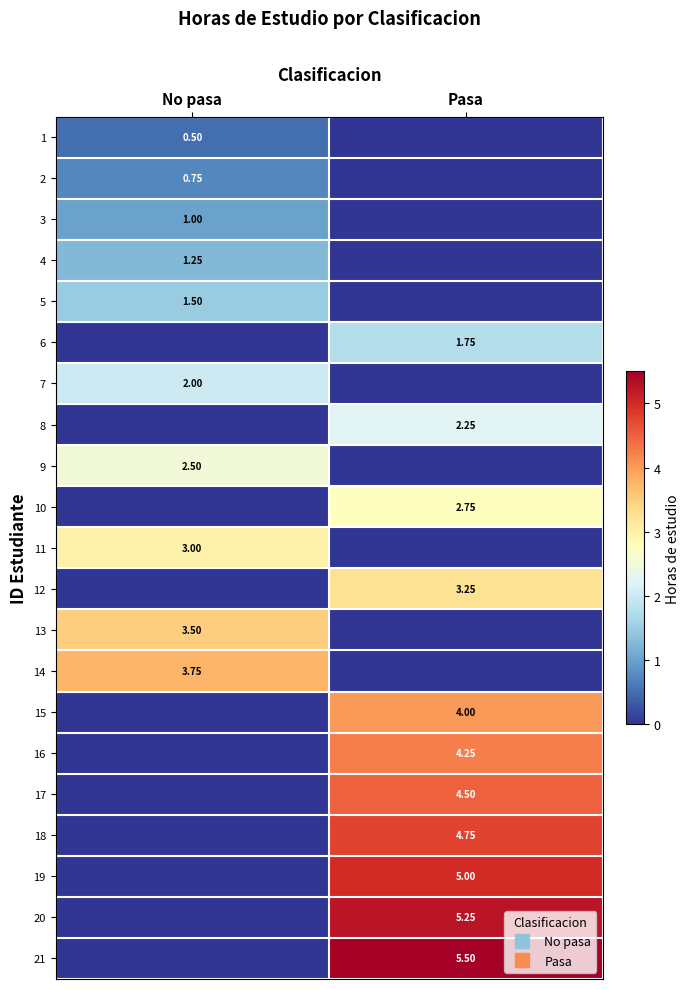

At how many categories does at least one series exceed 4?

1